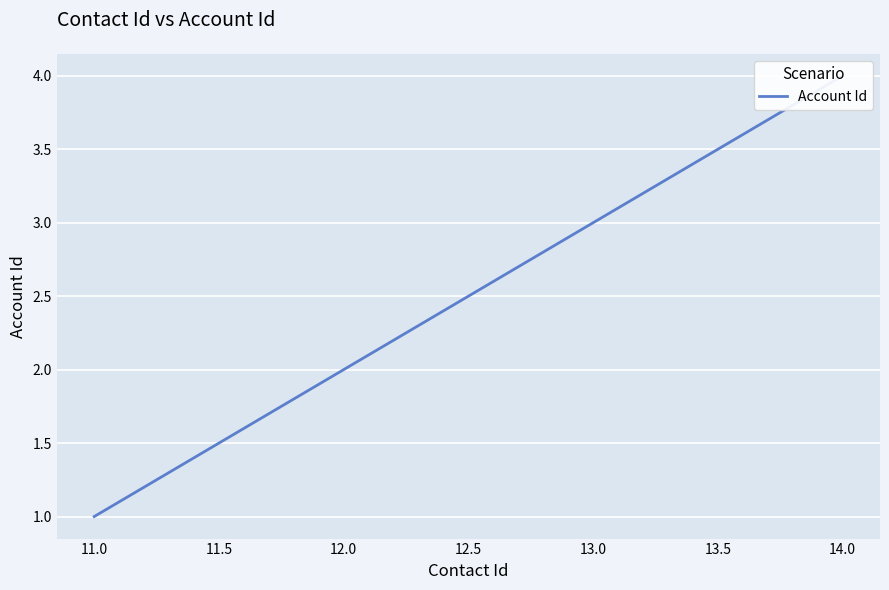

How many lines are shown in the chart?

1